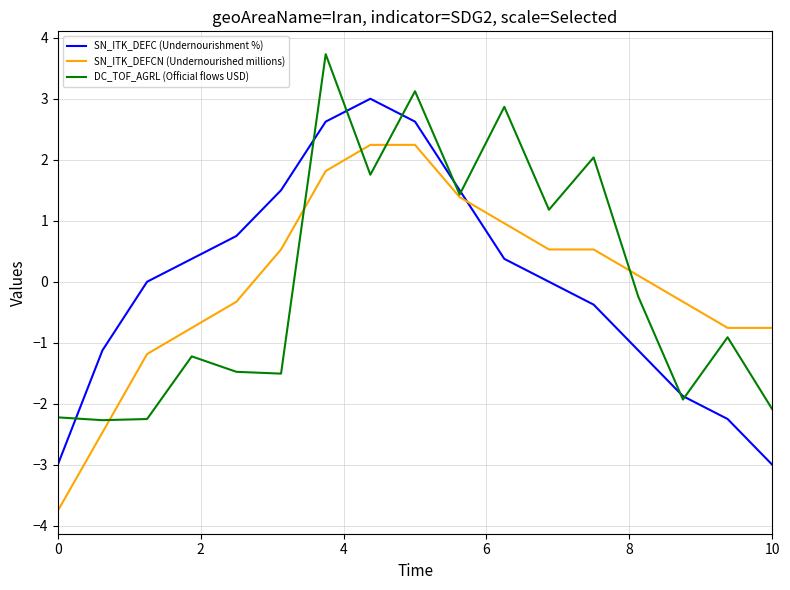

Is this an area chart (filled region under the line)?

No